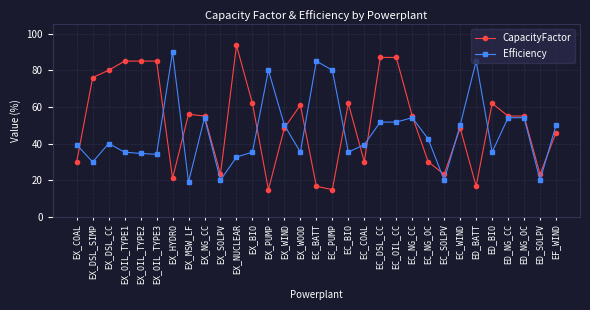

Which series has the widest spread of values?

CapacityFactor